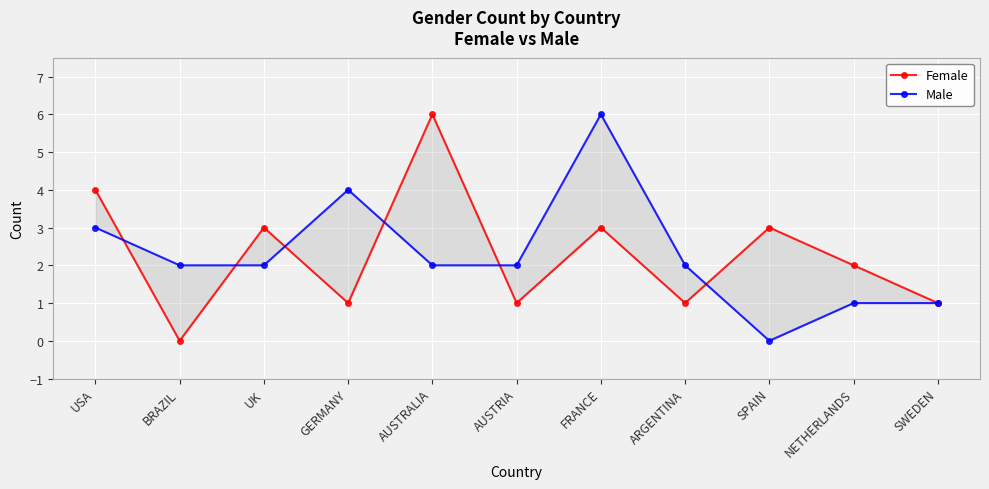

What is the label of the 3rd point from the left?

UK